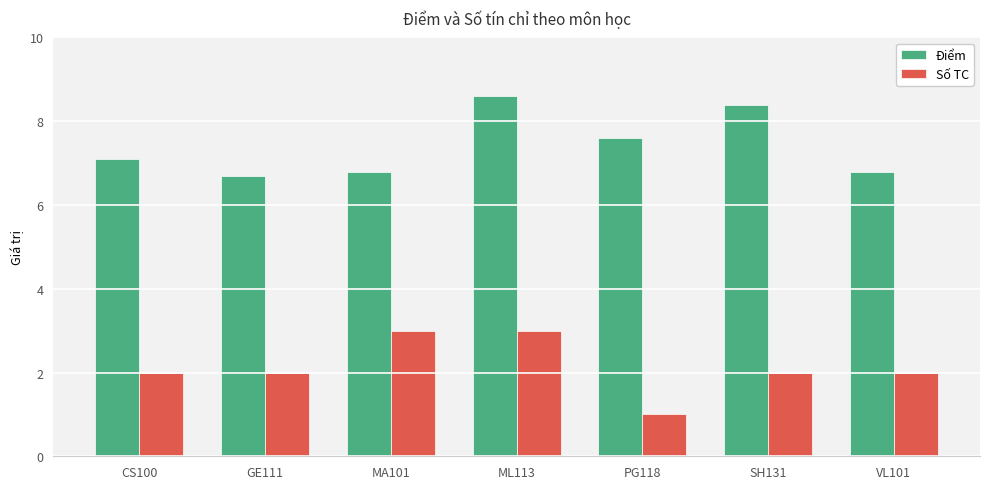

The value of Số TC at ML113 is 3.0. True or false?

True